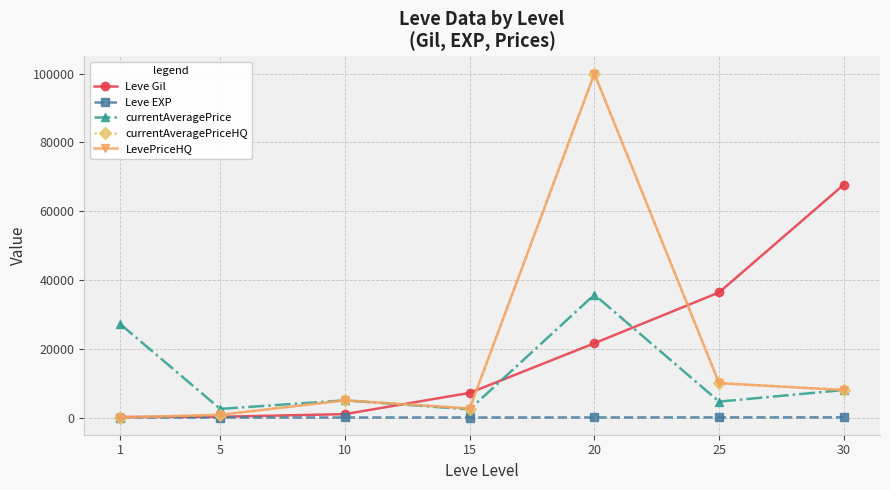

True or false: Leve Gil has a value of 115416.5 at 30.

False